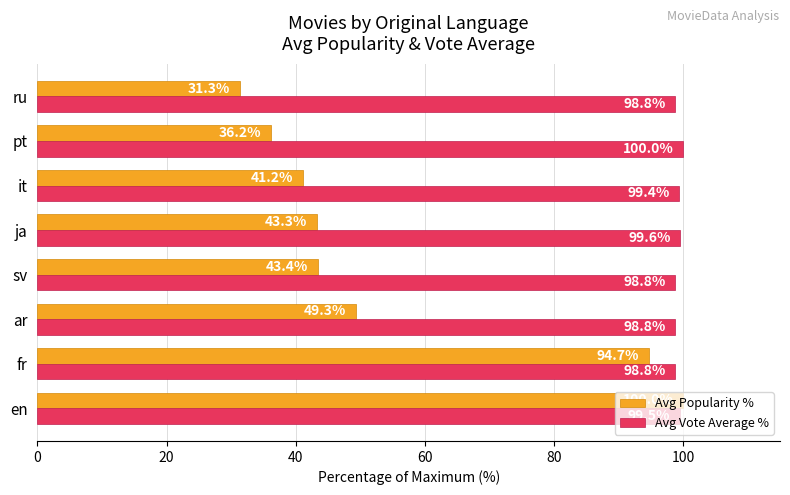

The value of Avg Popularity % at sv is 43.4. True or false?

True